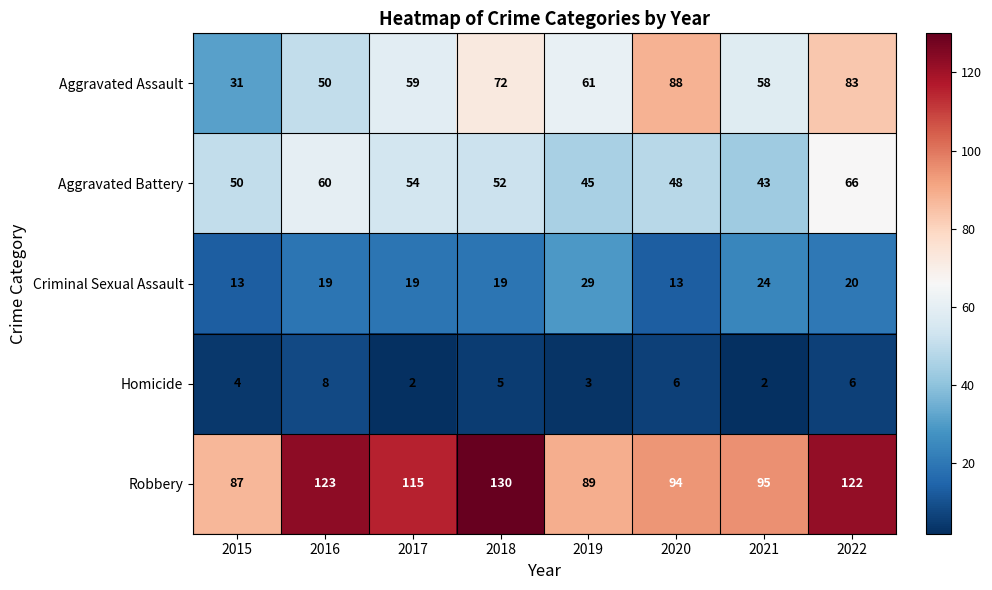

What is the difference between the highest and lowest values at 2021?

93